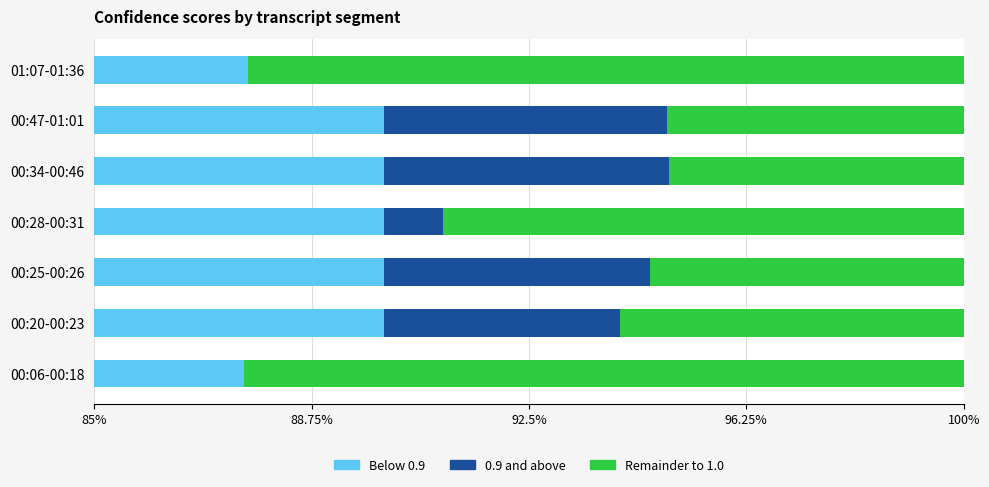

What are all the series names shown in the legend?

Below 0.9, 0.9 and above, Remainder to 1.0